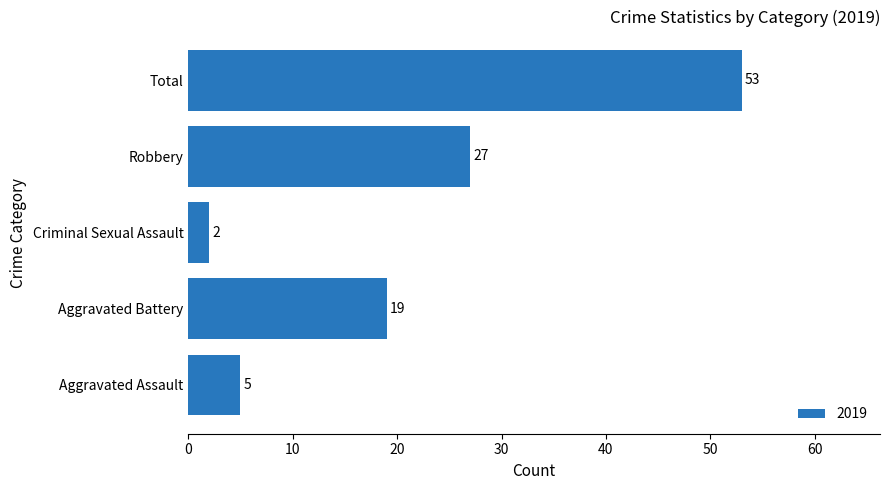

True or false: the data shows 53 at Total.

True